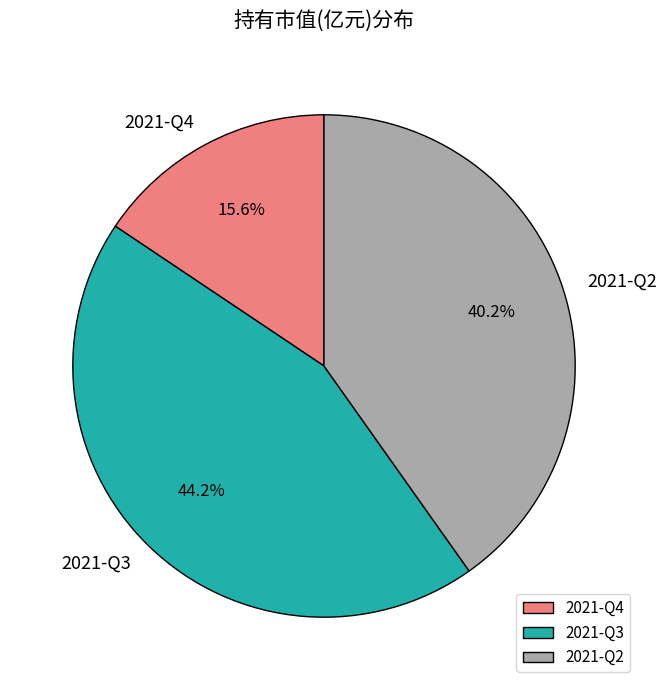

The 2021-Q3 slice represents 44% of the pie. True or false?

True